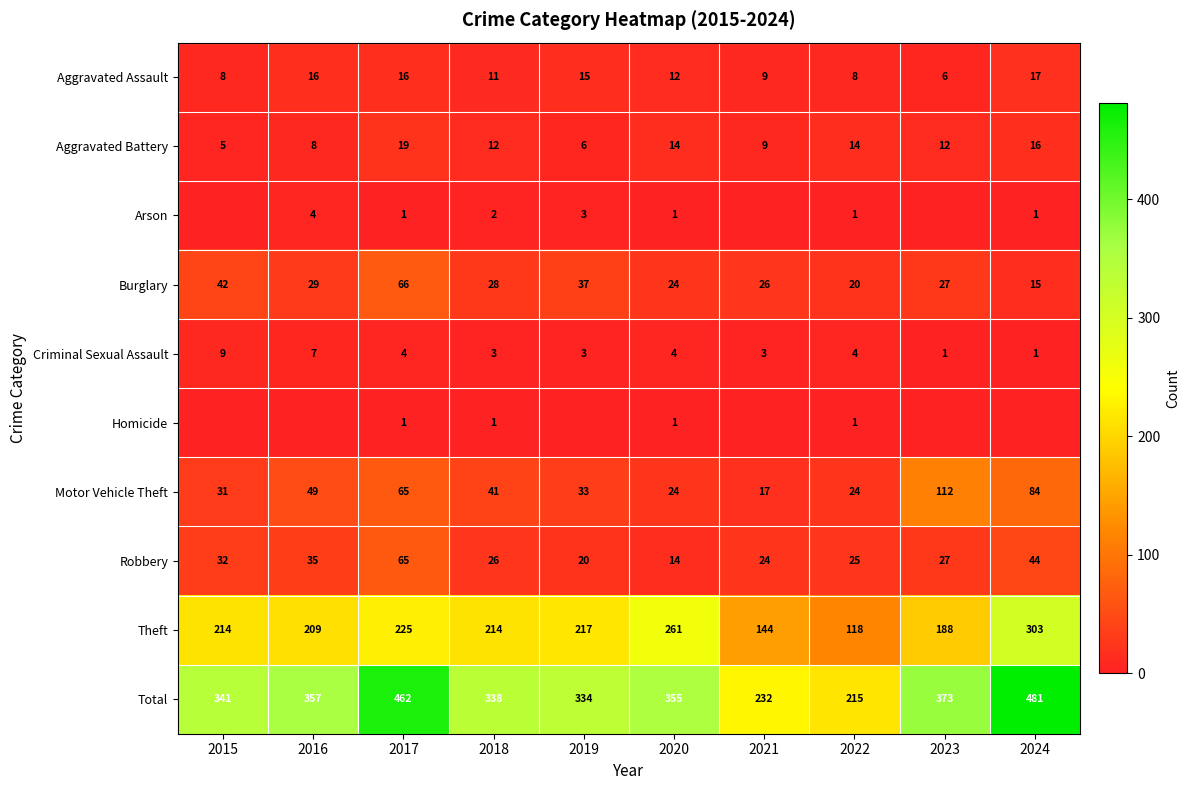

At which label does Criminal Sexual Assault first exceed 4?

2015